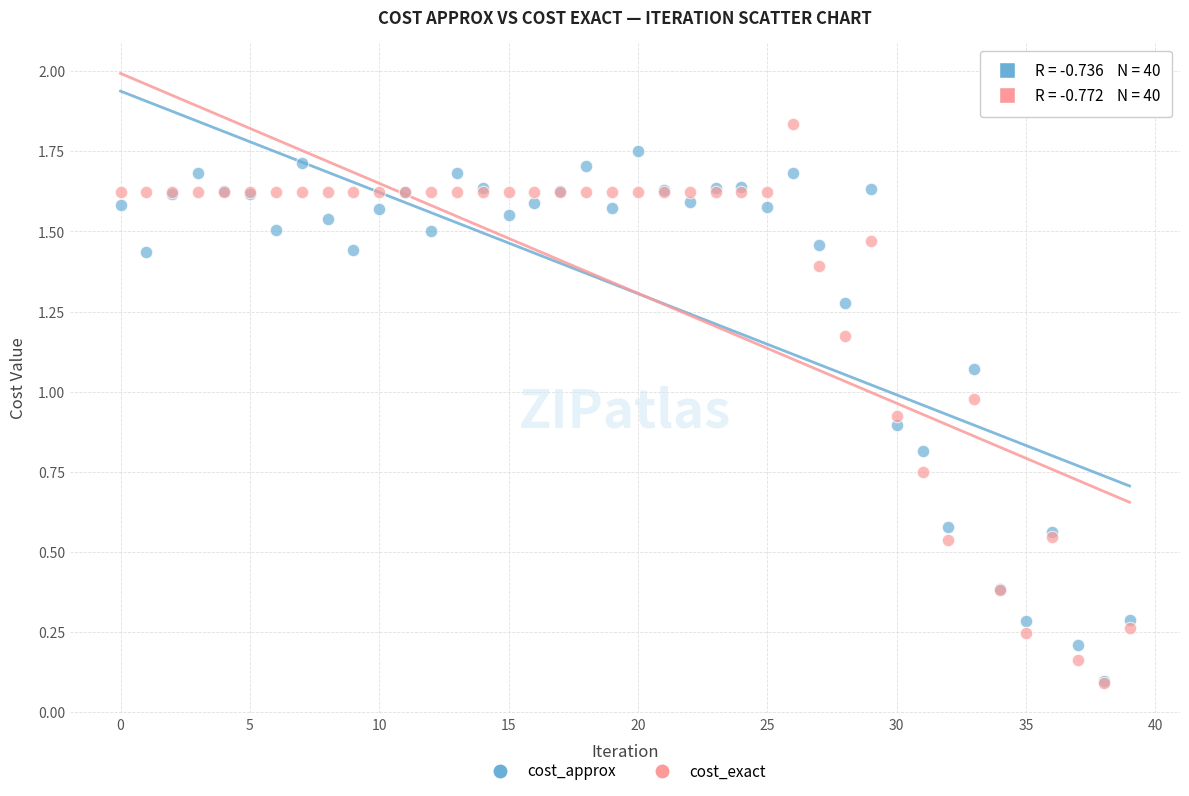

Which series has the widest spread of Y values?

cost_exact